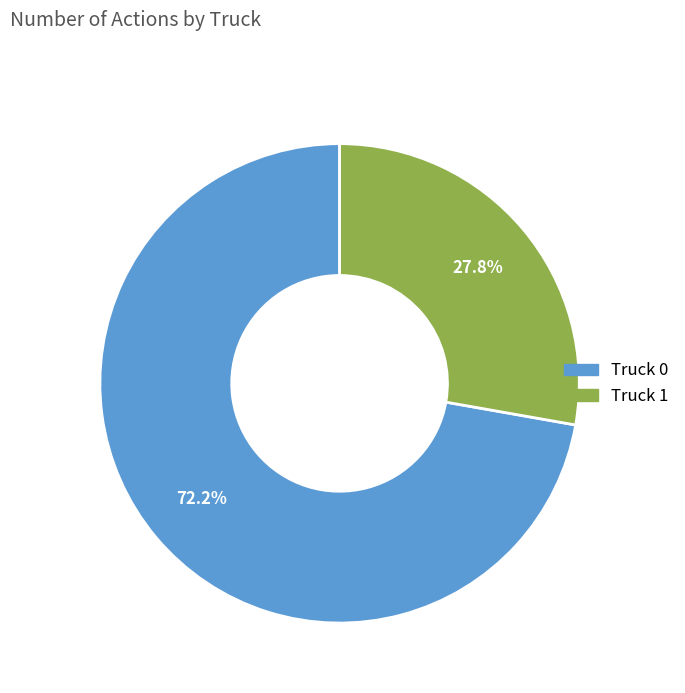

Approximately how many times larger is the value at Truck 0 compared to Truck 1?

2.6